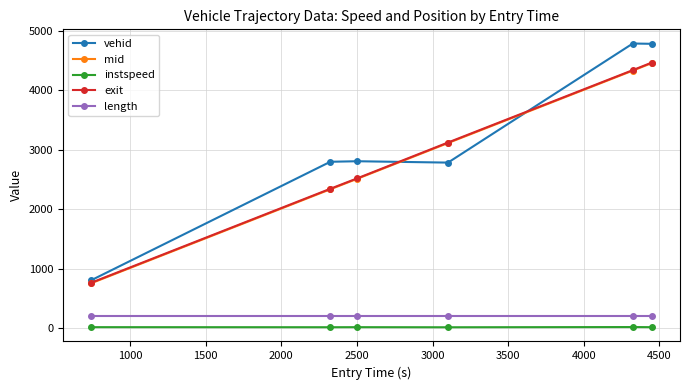

Count the number of data series in this chart.

5